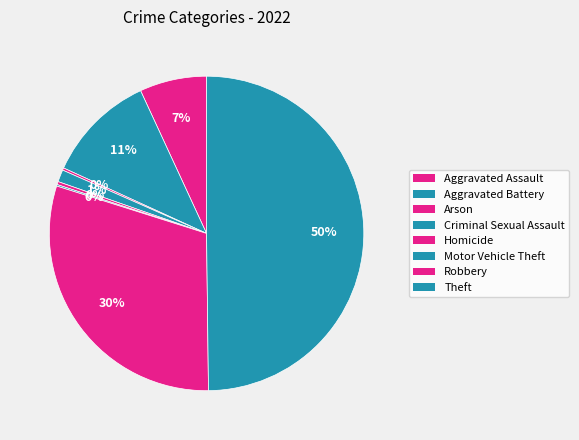

Which category has the biggest portion of the pie?

Theft